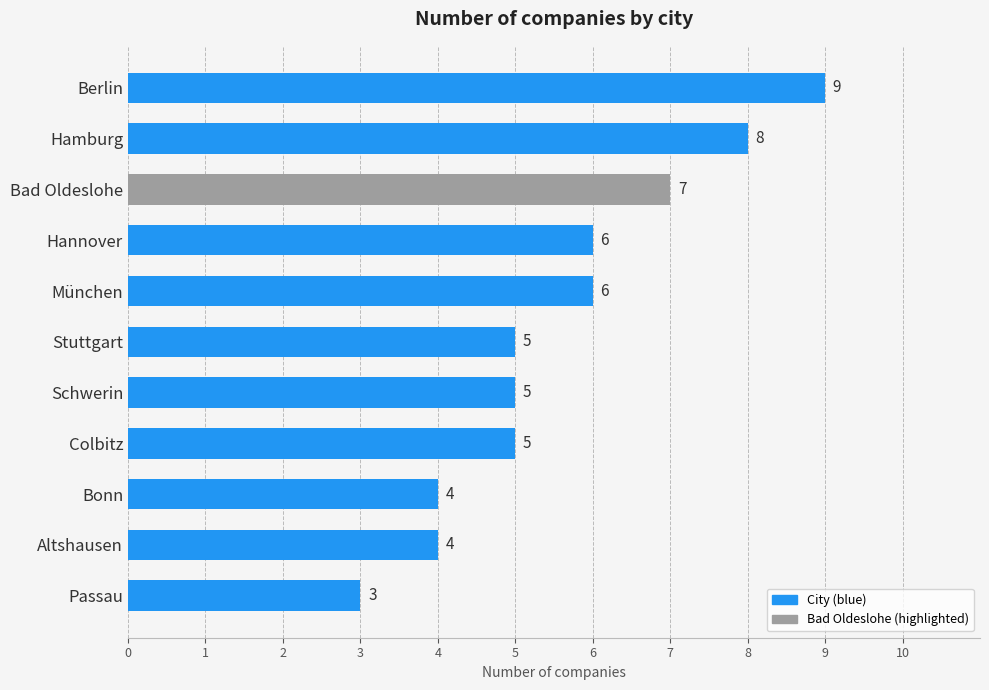

The chart shows a value of 4 at Bonn. True or false?

True